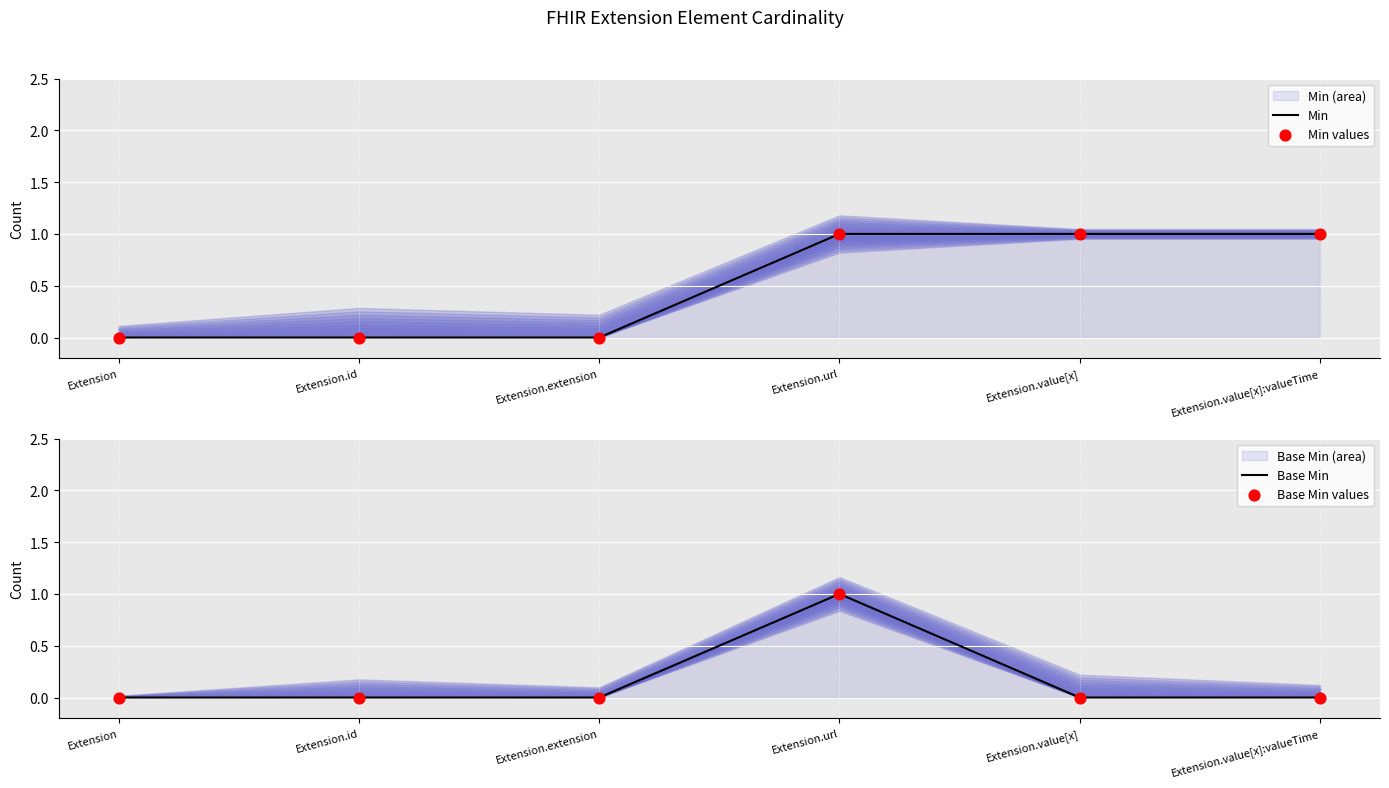

At how many categories does at least one series exceed 0?

3